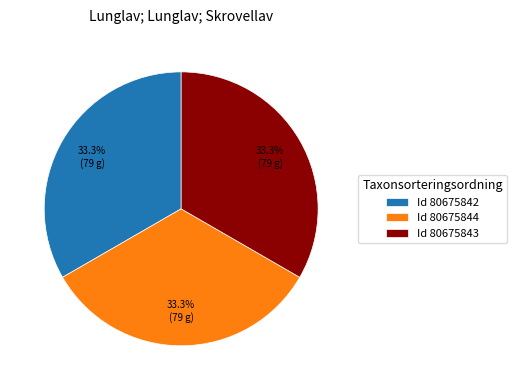

Is there a majority slice in this chart?

No